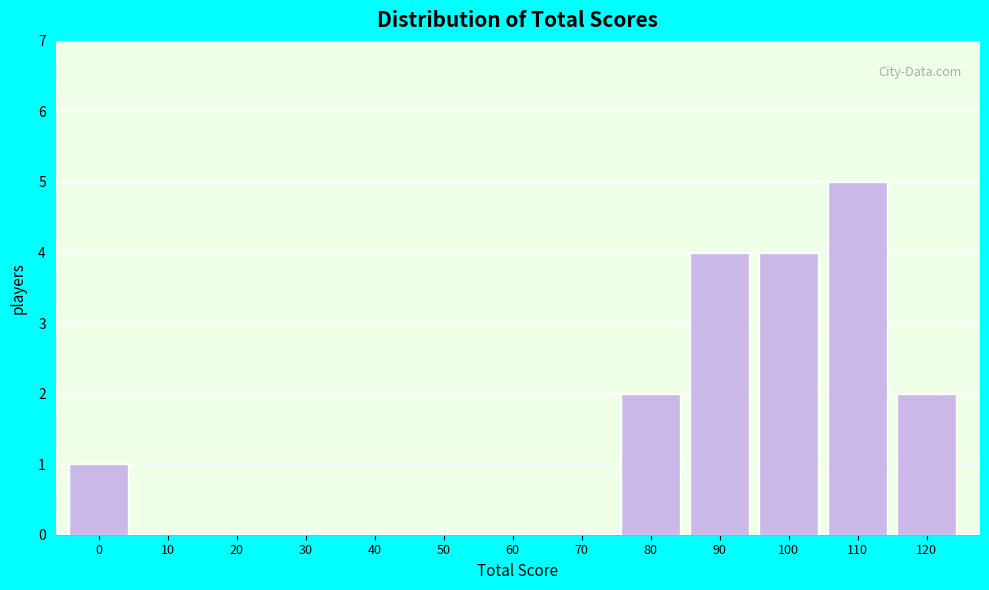

Reading left to right, list all the values displayed in this chart.

0=1	10=0	20=0	30=0	40=0	50=0	60=0	70=0	80=2	90=4	100=4	110=5	120=2